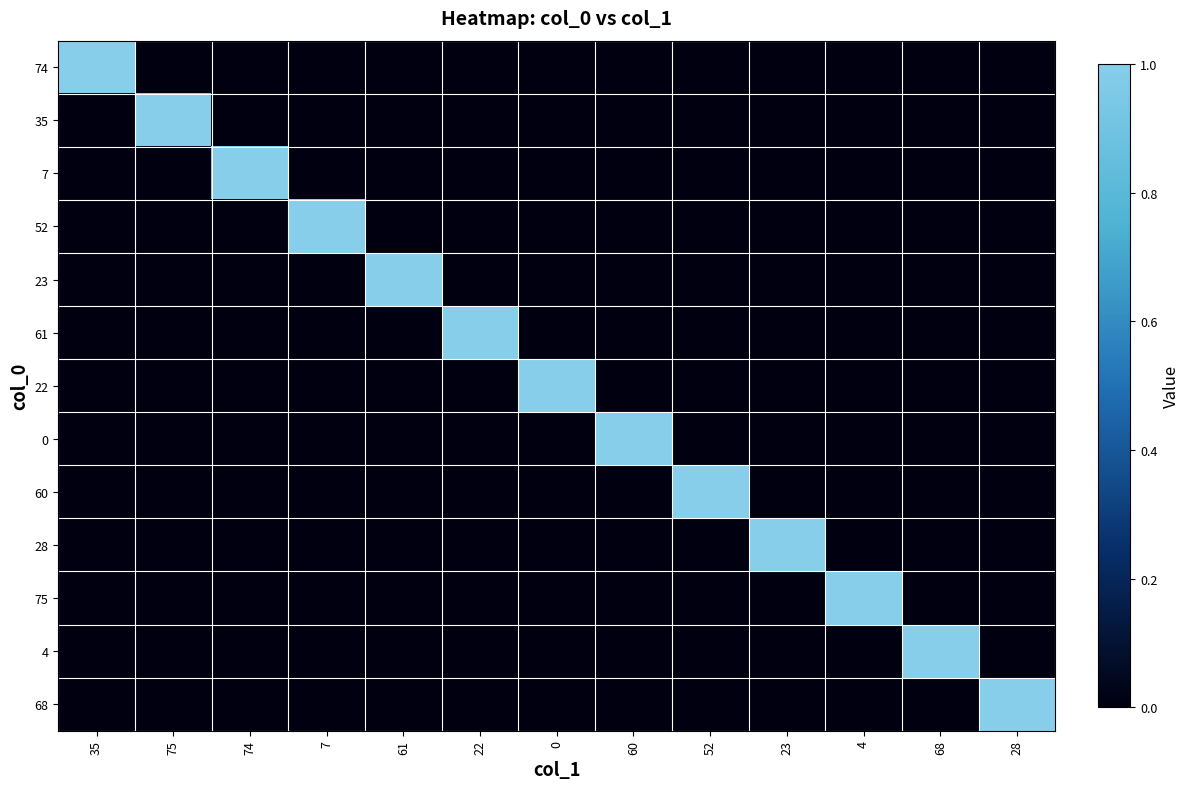

Which series has the largest range (max minus min)?

74